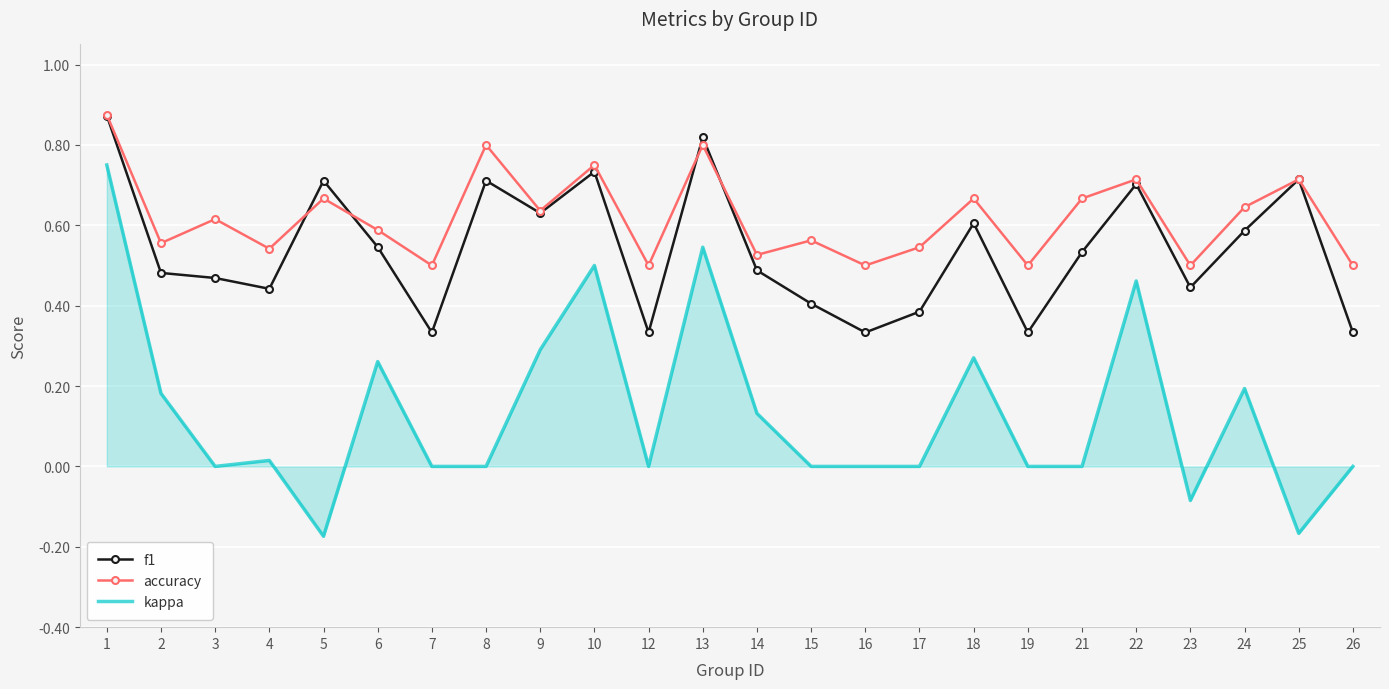

Which series ends up on top after the final intersection of accuracy and f1?

accuracy